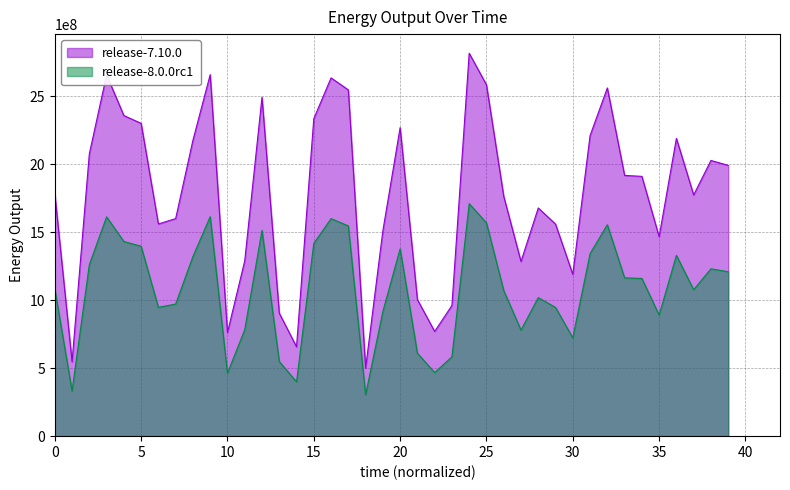

Rank the series by their average value, from highest to lowest.

release-7.10.0, release-8.0.0rc1